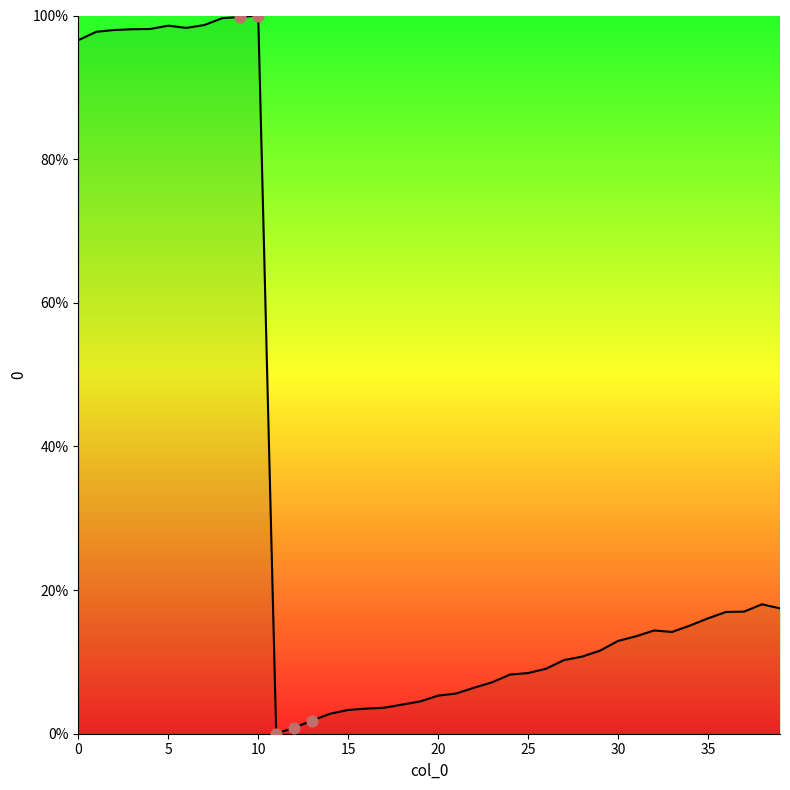

What is the maximum value shown in the chart?

100.0